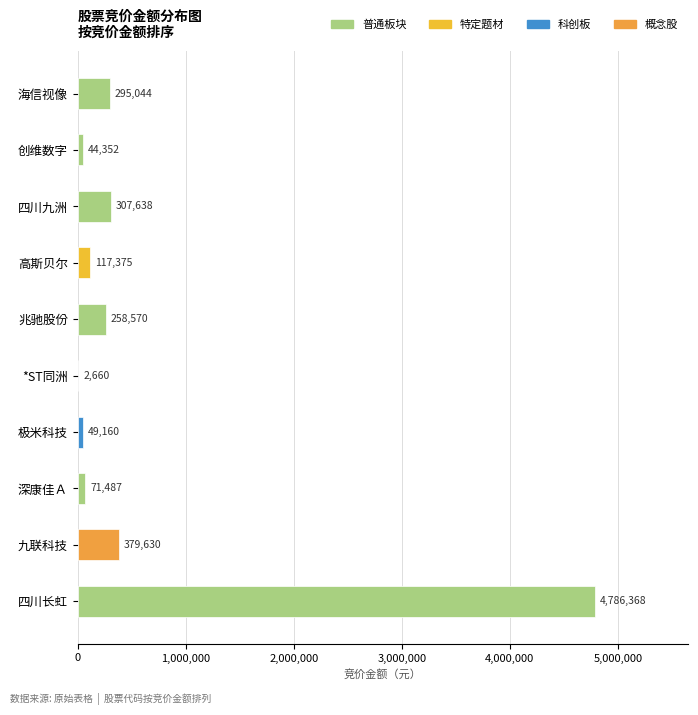

The chart shows a value of 111759 at 四川九洲. True or false?

False